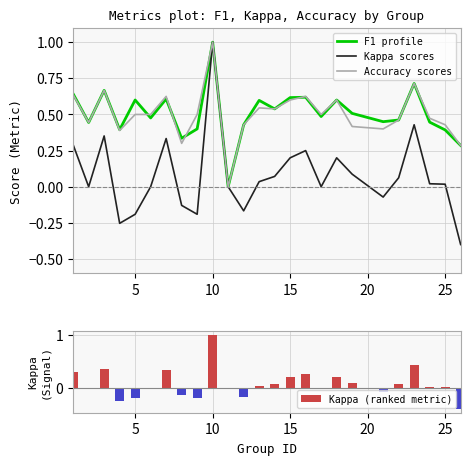

Which category has the highest value in the Kappa scores series?

10